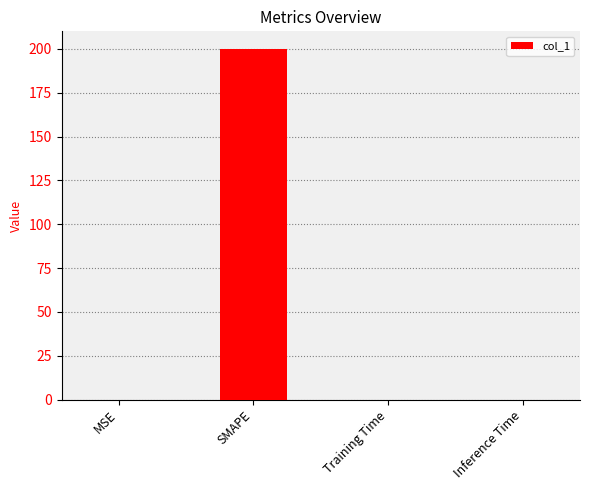

The chart shows a value of 299.7 at SMAPE. True or false?

False